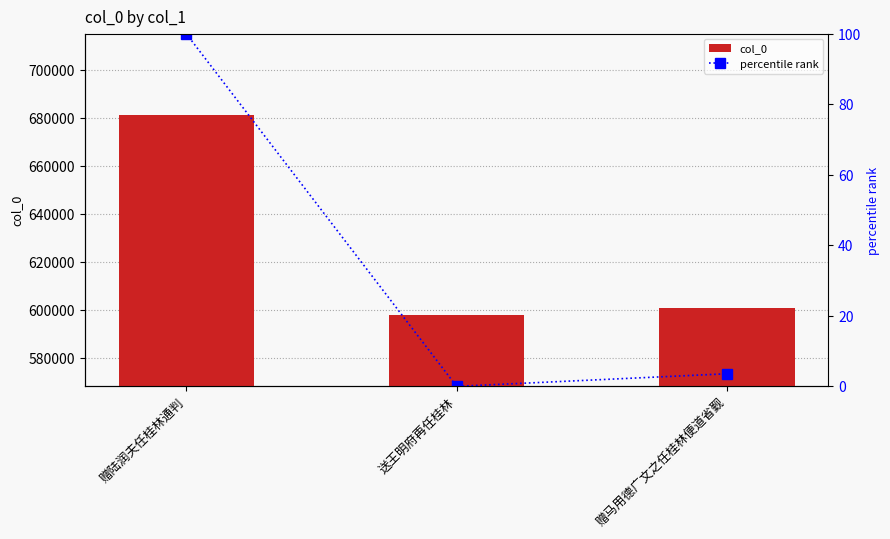

Rank the series by their average value, from lowest to highest.

percentile rank, col_0